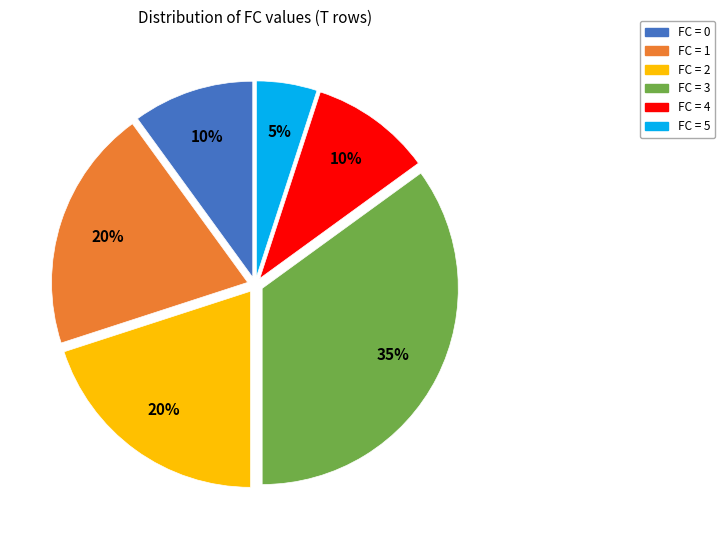

Which has a higher value, FC = 1 or FC = 4?

FC = 1